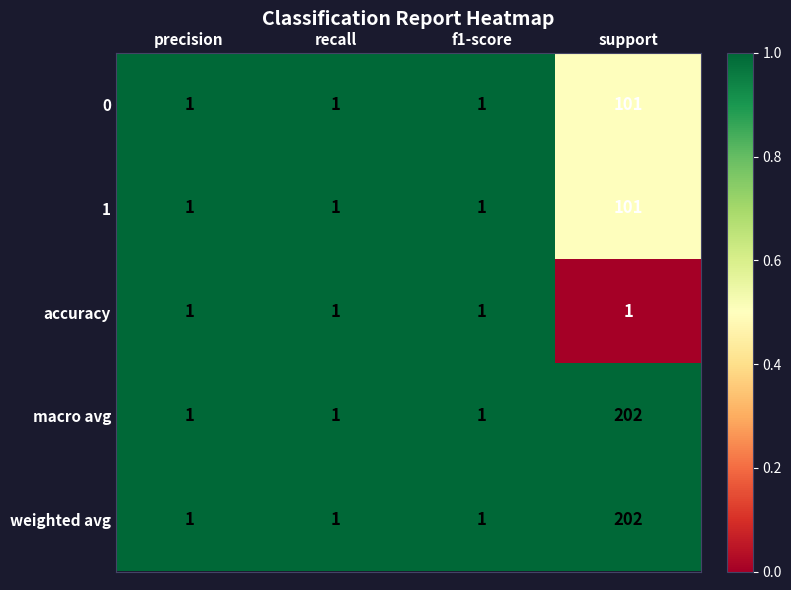

Count the number of categories in the chart.

4